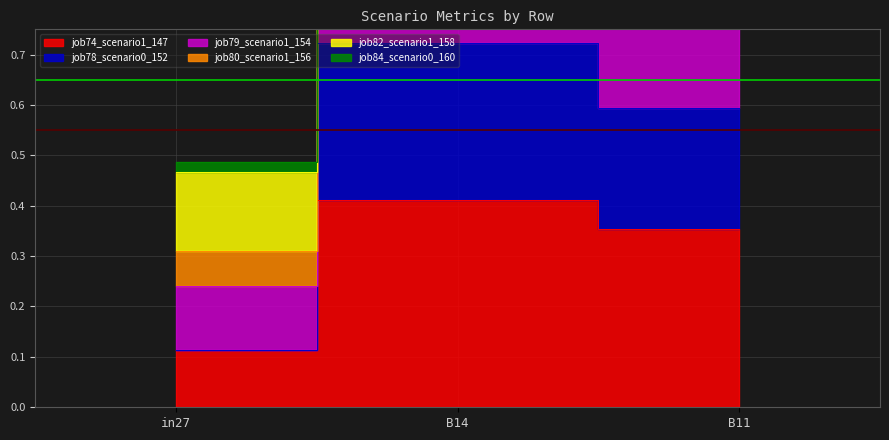

Is it true that job74_scenario1_147 equals 0.1 at in27?

True